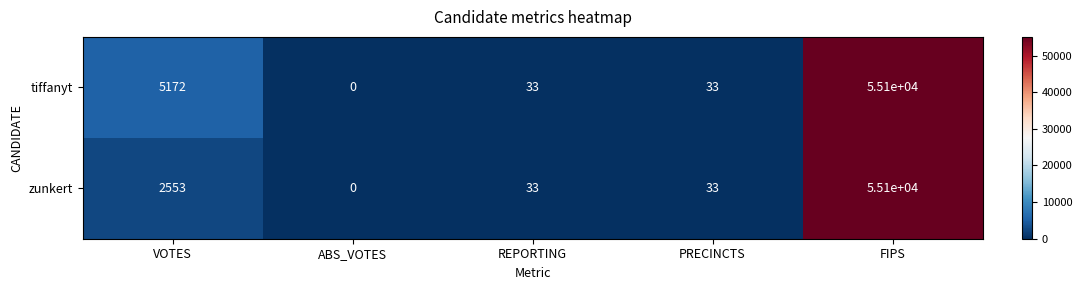

Count the number of data series in this chart.

2